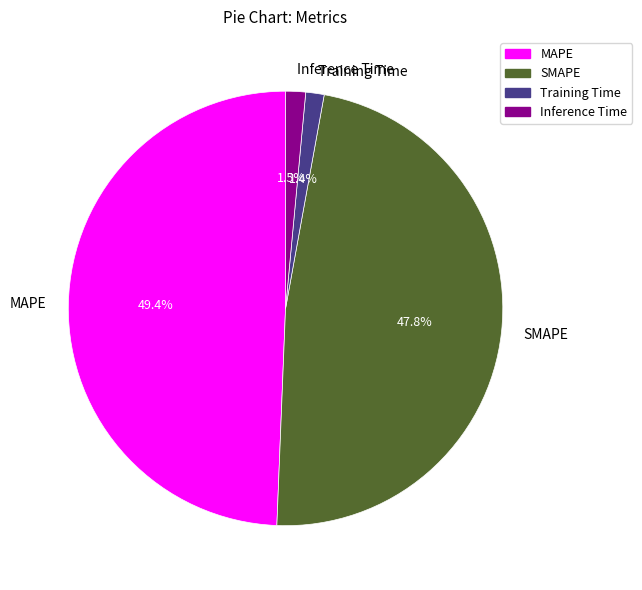

The MAPE slice represents 49% of the pie. True or false?

True